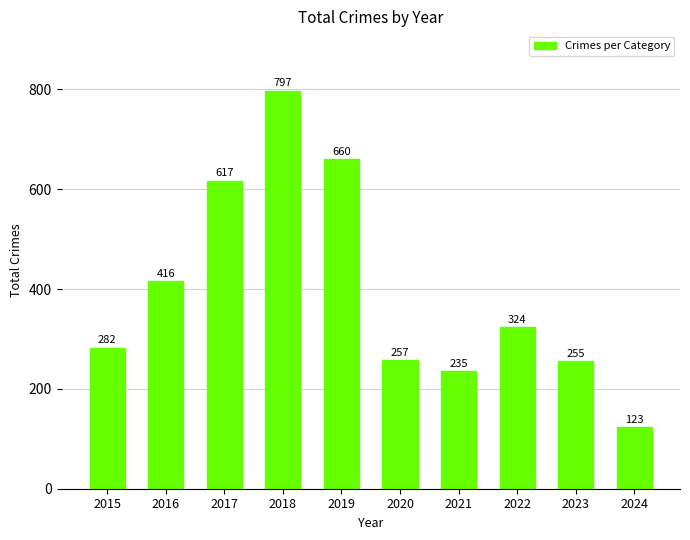

Reading left to right, transcribe all the data shown in this chart.

2015=282	2016=416	2017=617	2018=797	2019=660	2020=257	2021=235	2022=324	2023=255	2024=123